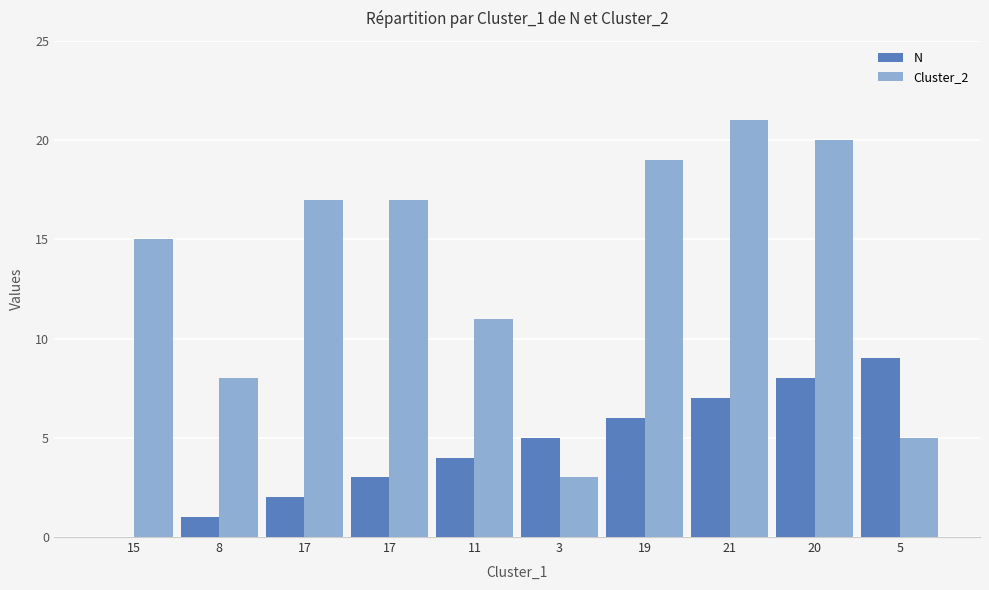

Does the chart contain stacked bars?

No